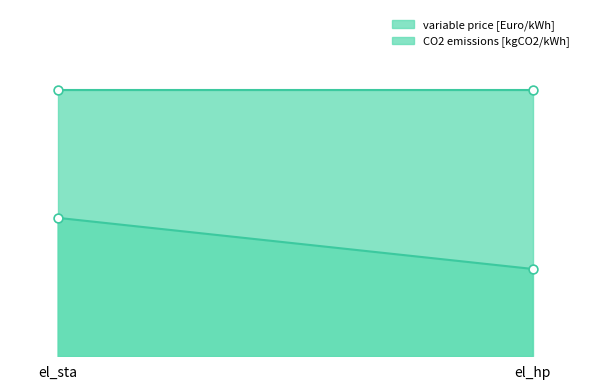

What is the total value across all series at el_sta?

0.9